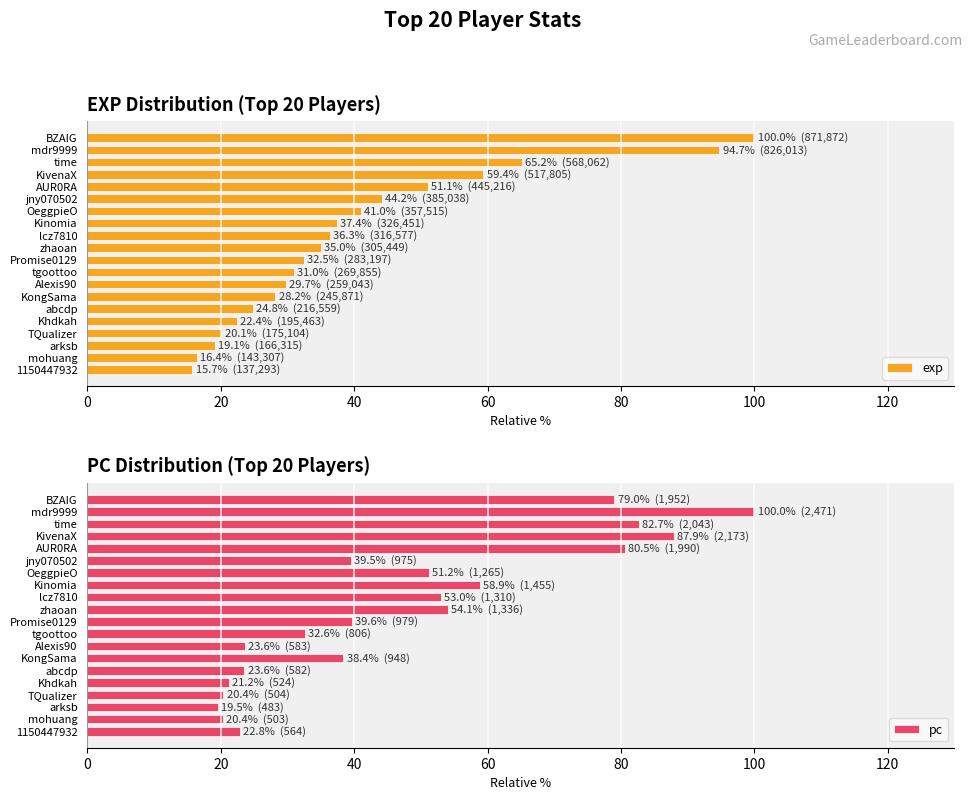

At which label does pc reach its peak?

mdr9999